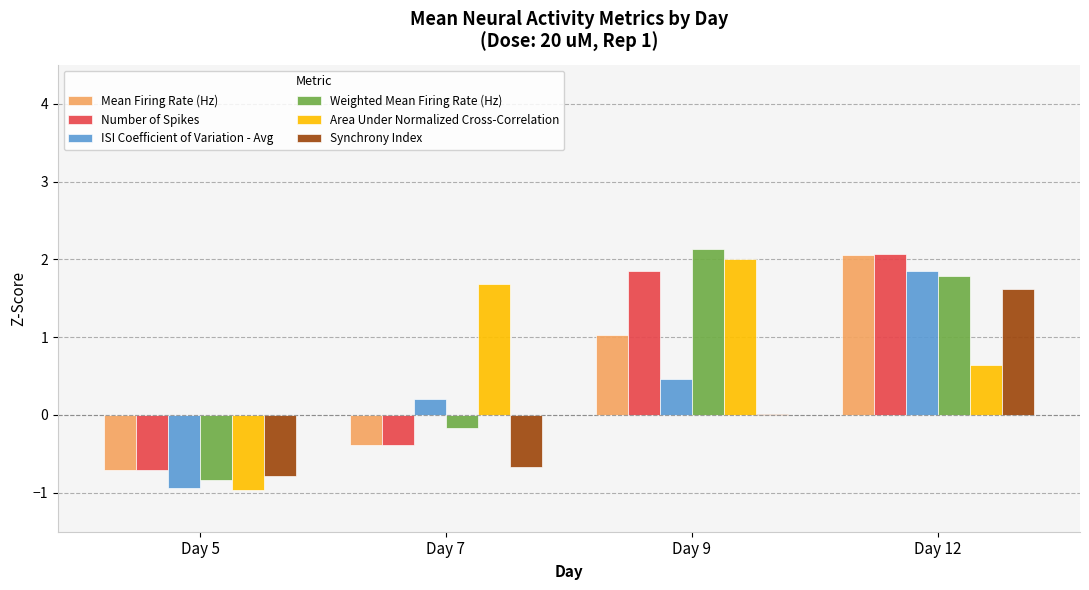

How many groups of bars are there?

4